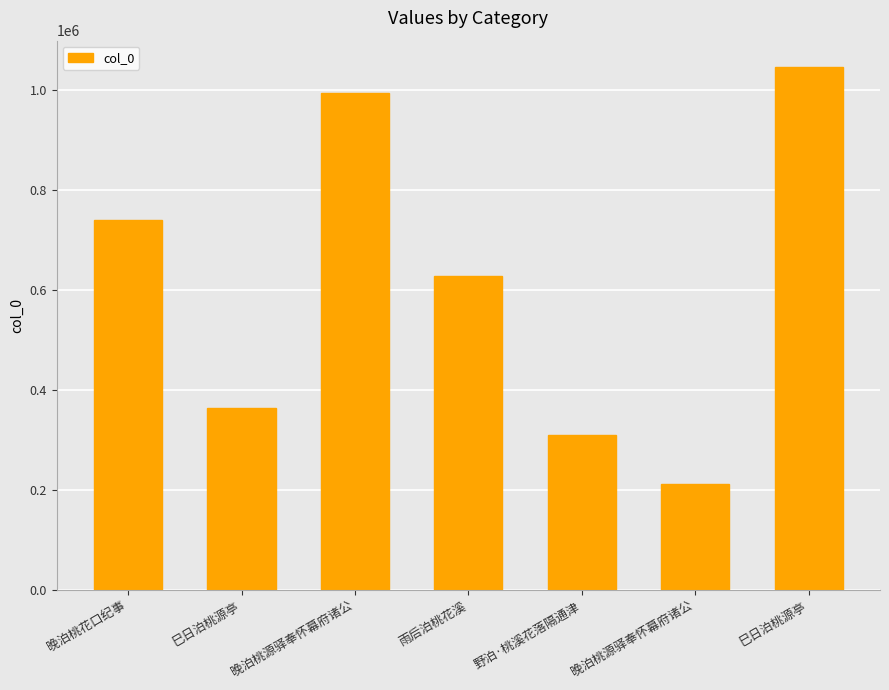

What is the label of the 7th bar from the right?

晚泊桃花口纪事